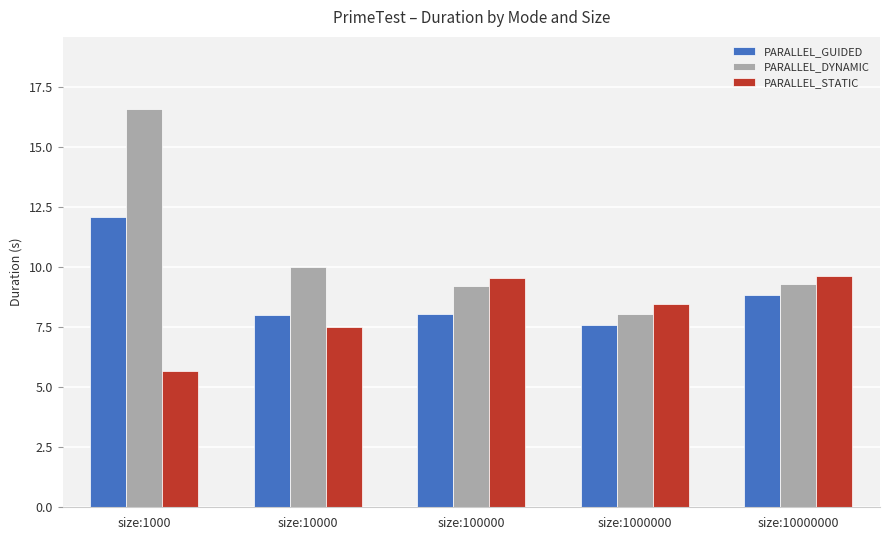

Where is PARALLEL_GUIDED nearest to the value 9?

size:10000000